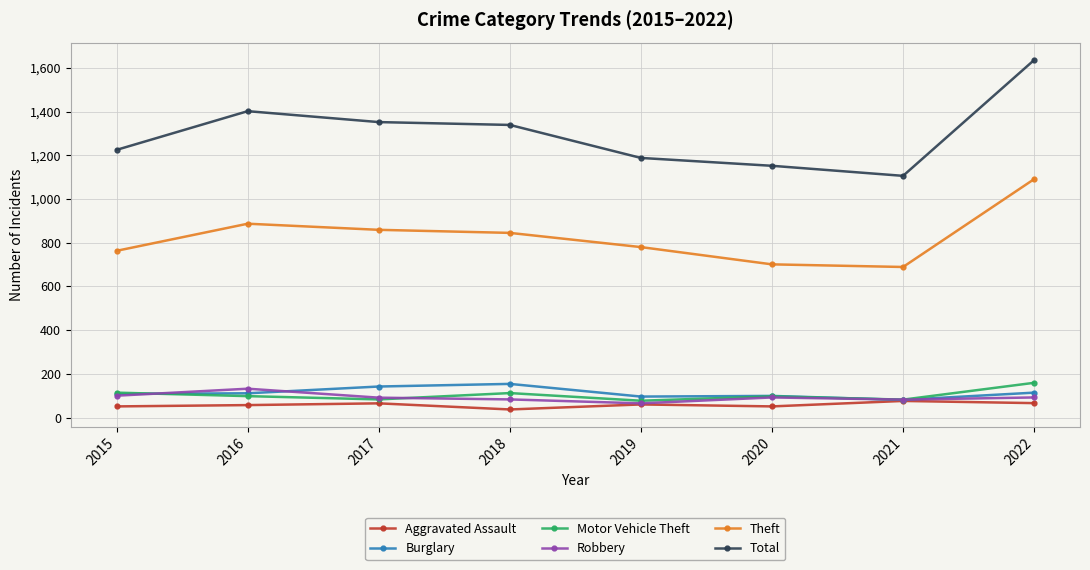

How many series are shown in this chart?

6